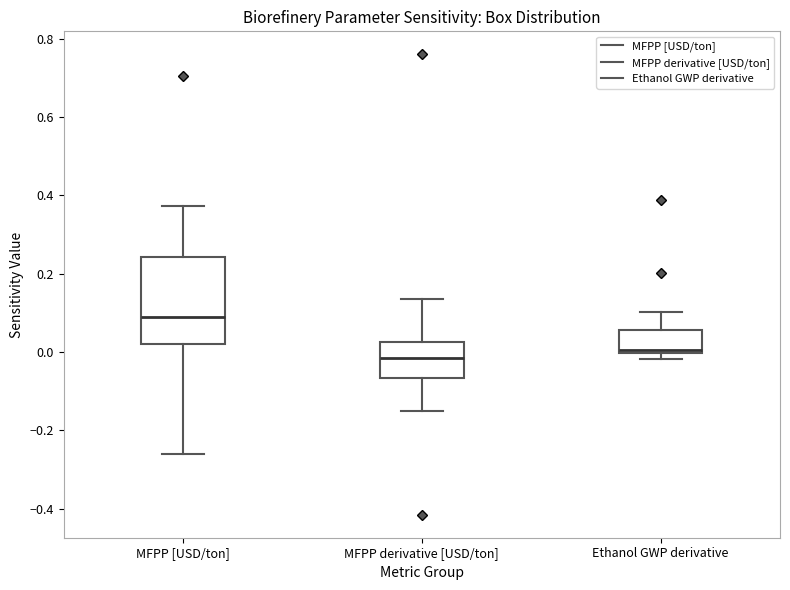

Which box is the tallest, from its lower edge to its upper edge?

MFPP [USD/ton]